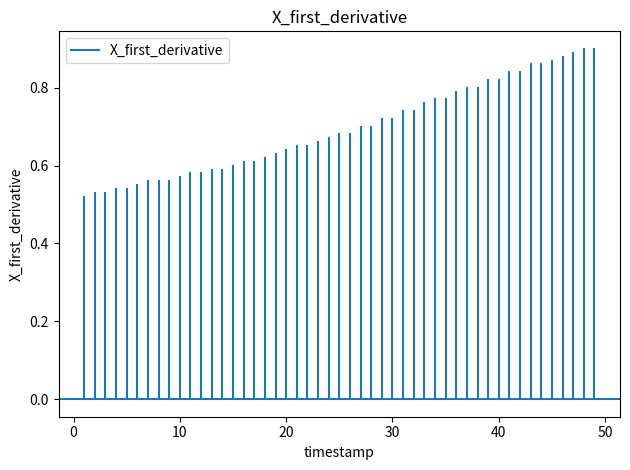

How many lines are shown in the chart?

1